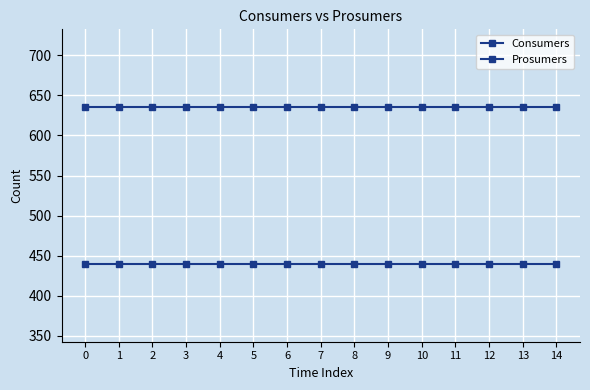

True or false: Prosumers has a value of 440 at 1.

True